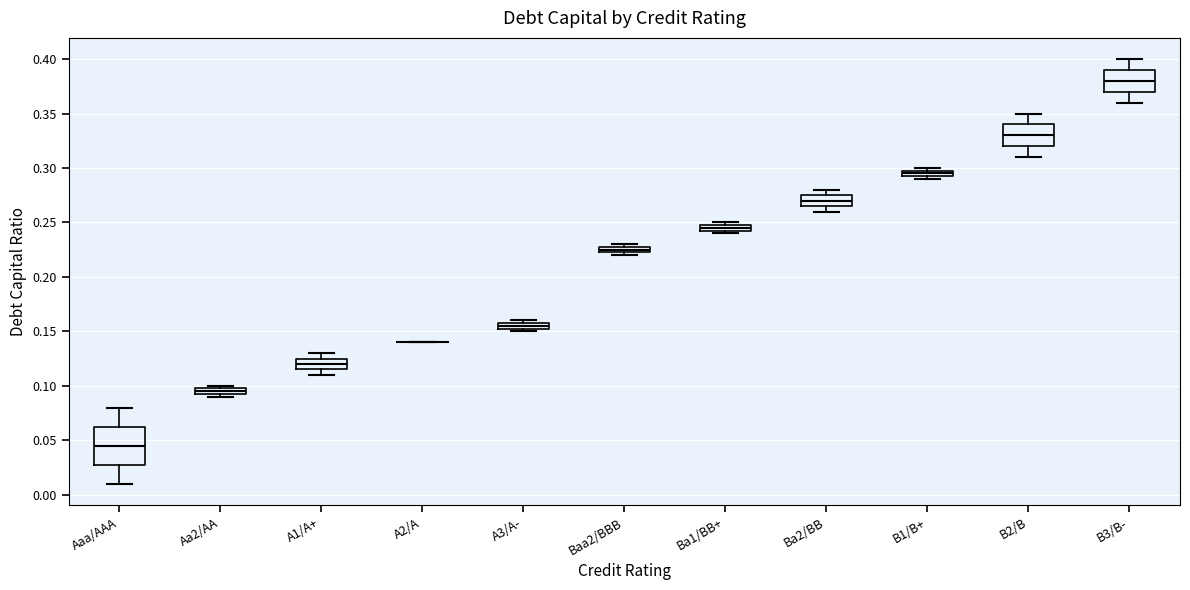

Where does the median line of the box for Ba2/BB sit on the y-axis? The values are not printed on the chart, so give them approximately, as read against the axis.

0.270